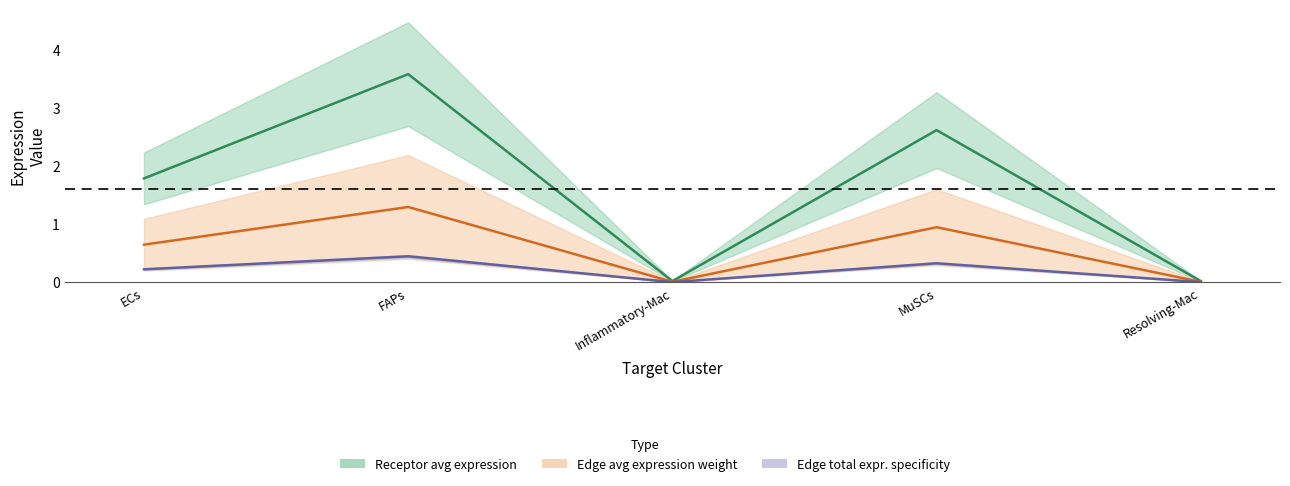

Is this an area chart (filled region under the line)?

No